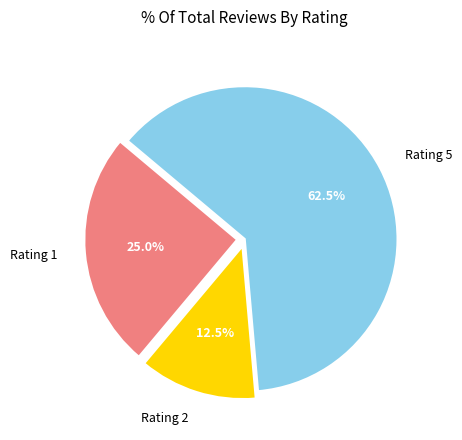

Count the number of slices in the pie.

3